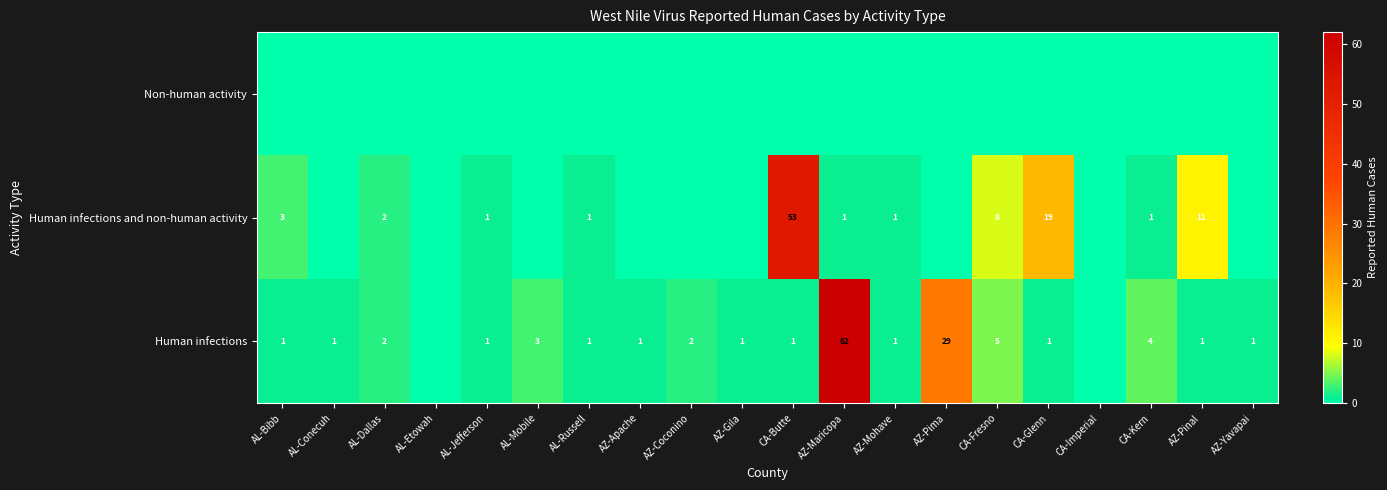

What is the sum of the Human infections values at AL-Jefferson and AL-Dallas?

3